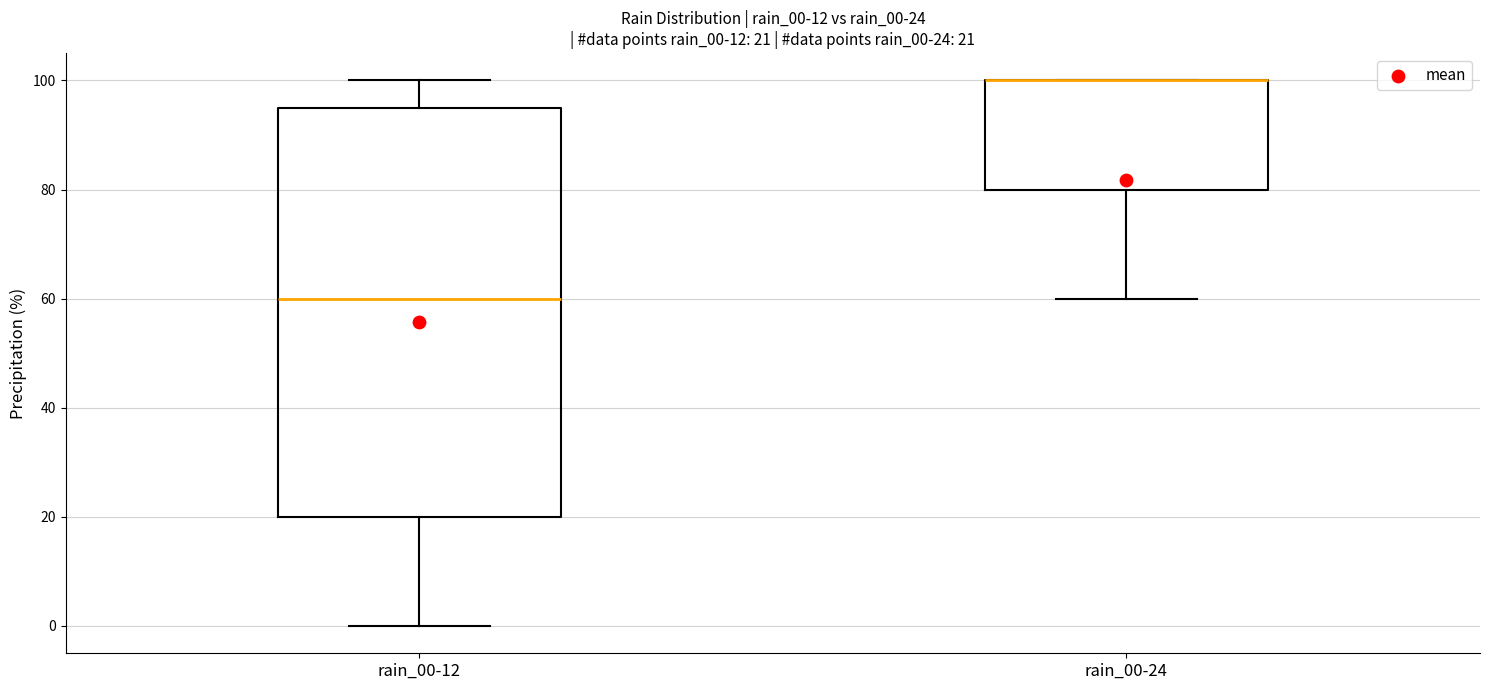

Comparing the boxes themselves (not the whiskers), which one is the tallest?

rain_00-12